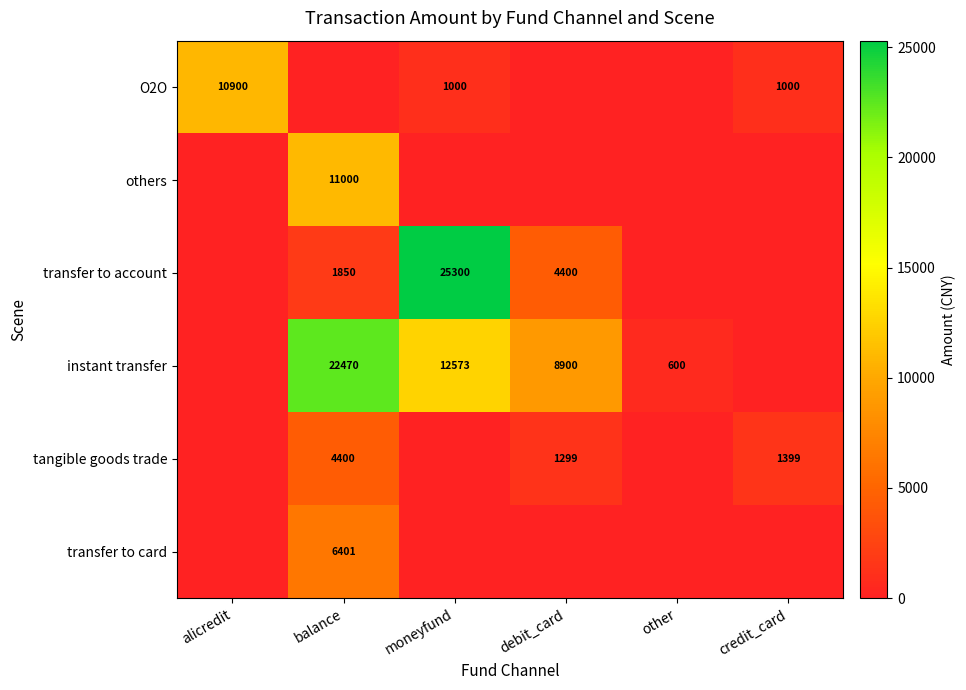

The tangible goods trade series shows 2230 at credit_card. True or false?

False